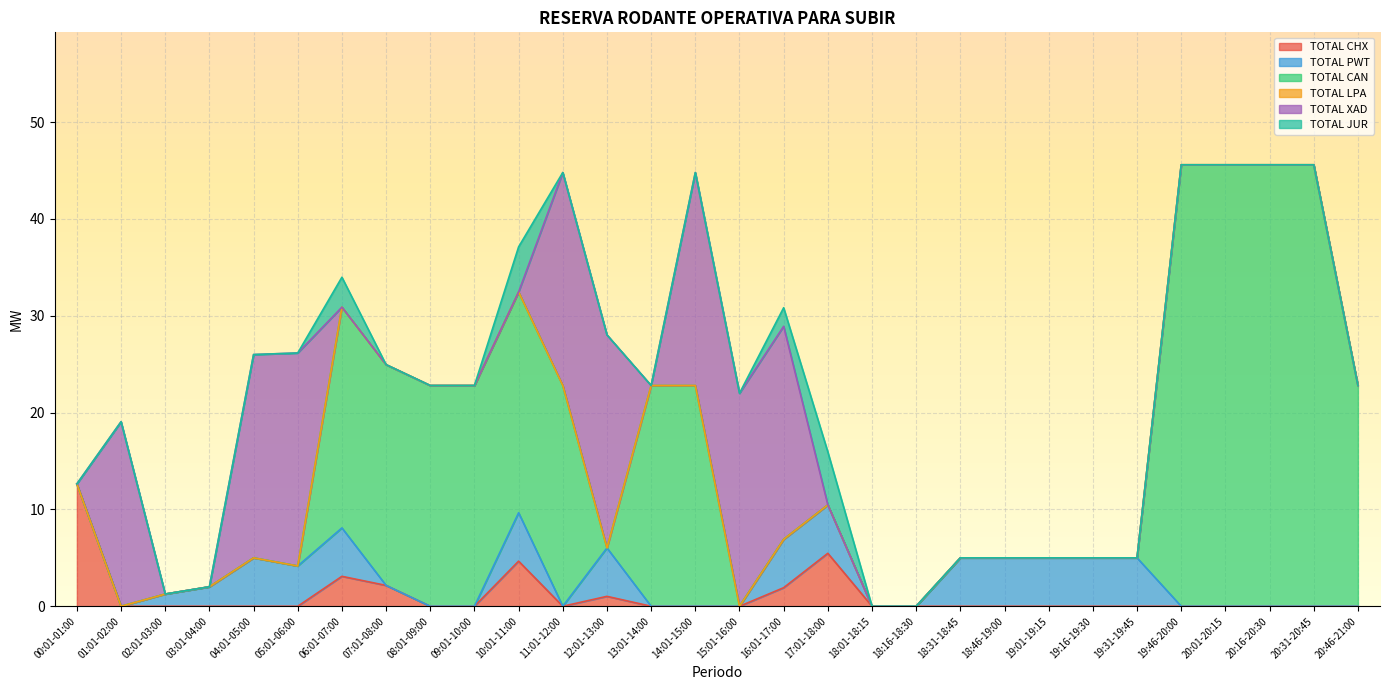

What is the label of the 10th point from the right?

18:31-18:45